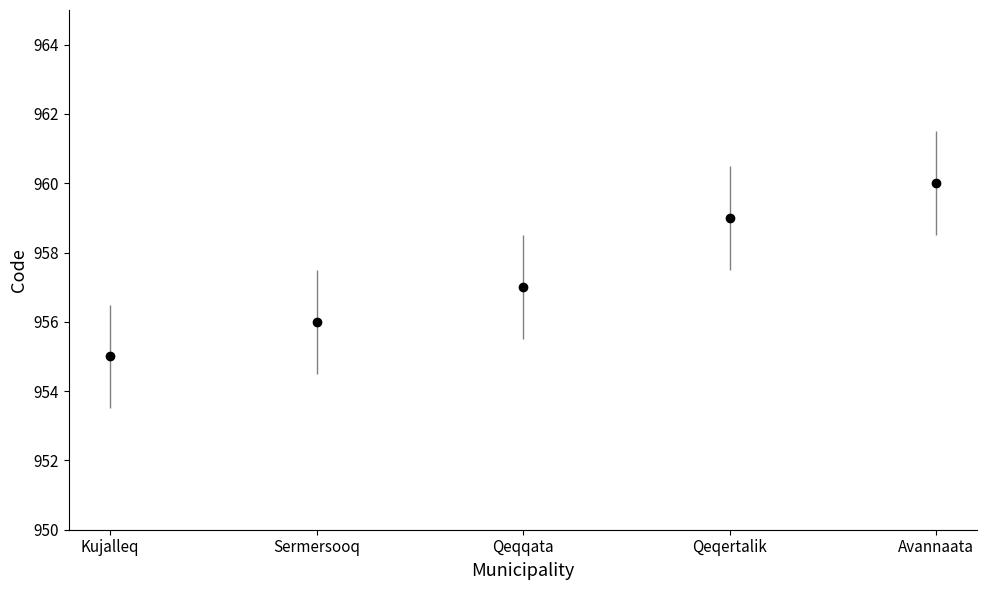

Which category has the highest value across all series?

Avannaata